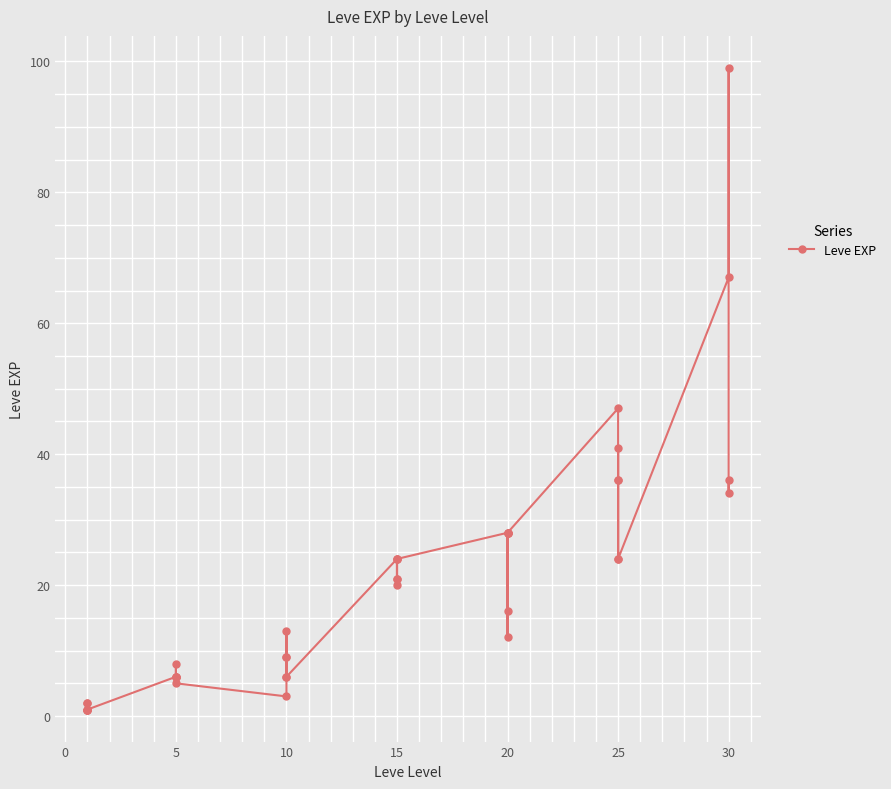

What is the greatest value displayed?

99